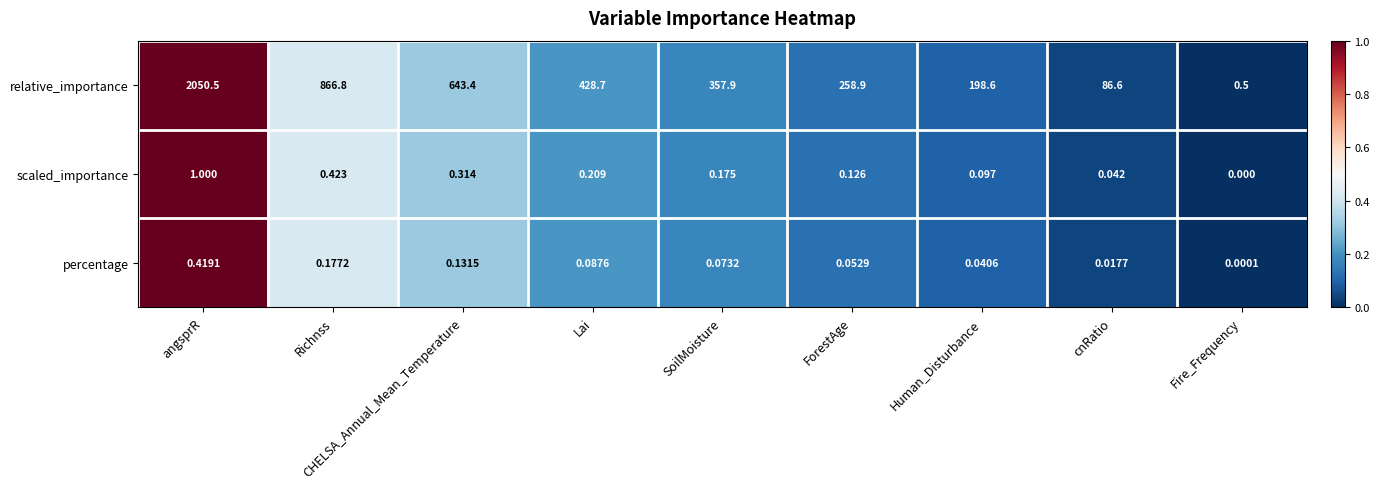

Which series has the widest spread of values?

relative_importance